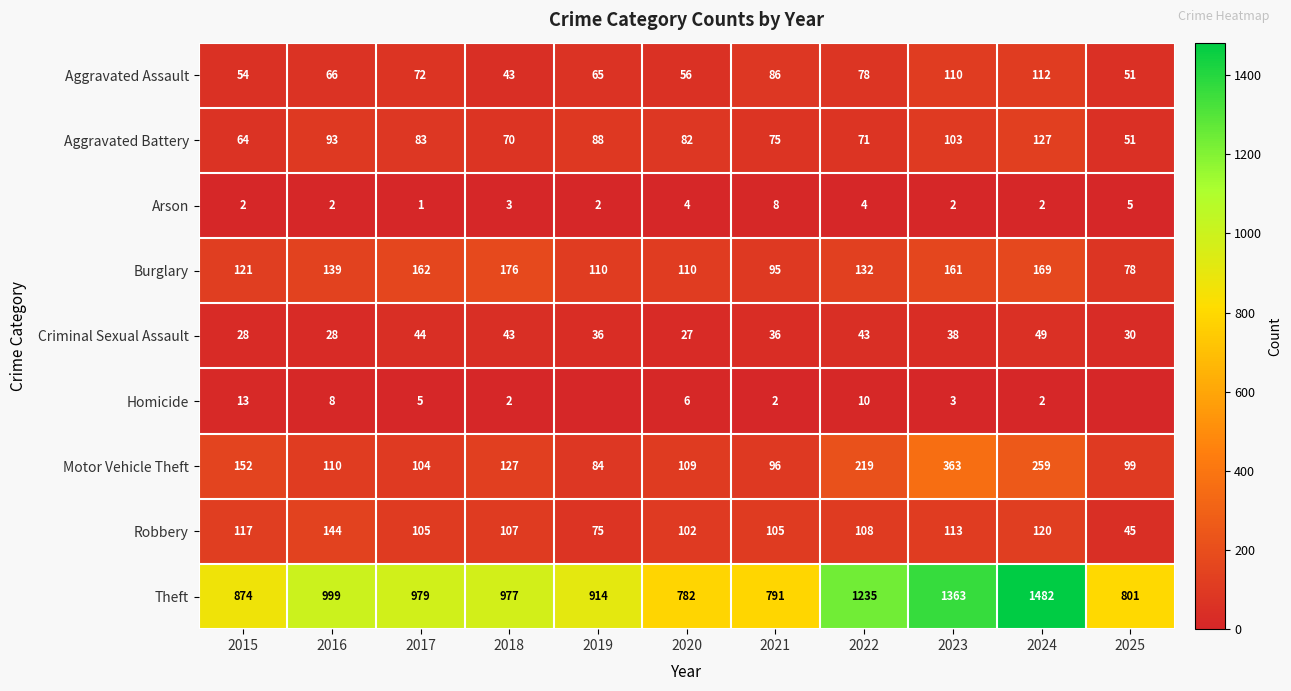

The value of Homicide at 2017 is 5. True or false?

True